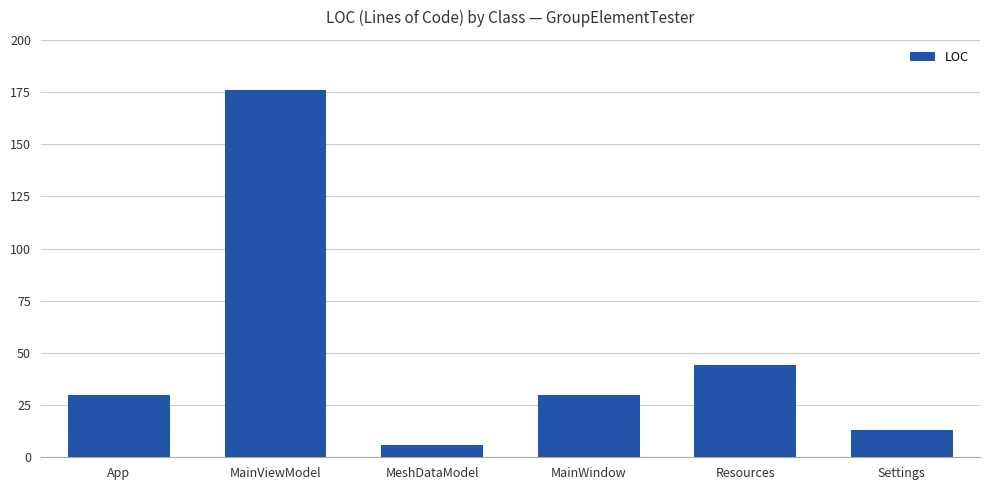

Where is the data nearest to the value 91?

Resources